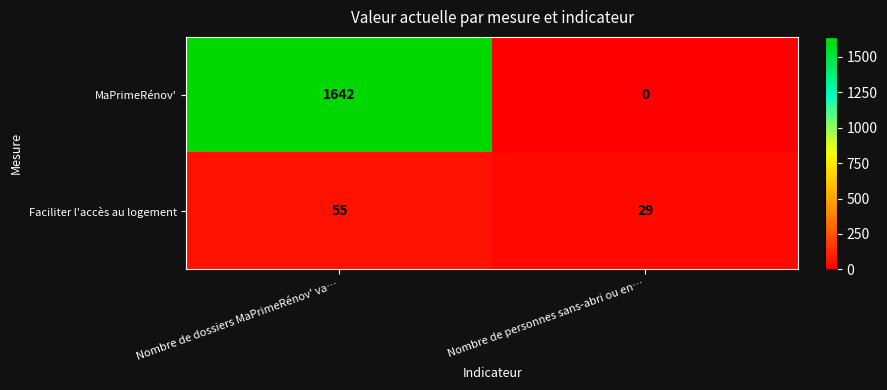

Which series has the widest spread of values?

MaPrimeRénov'